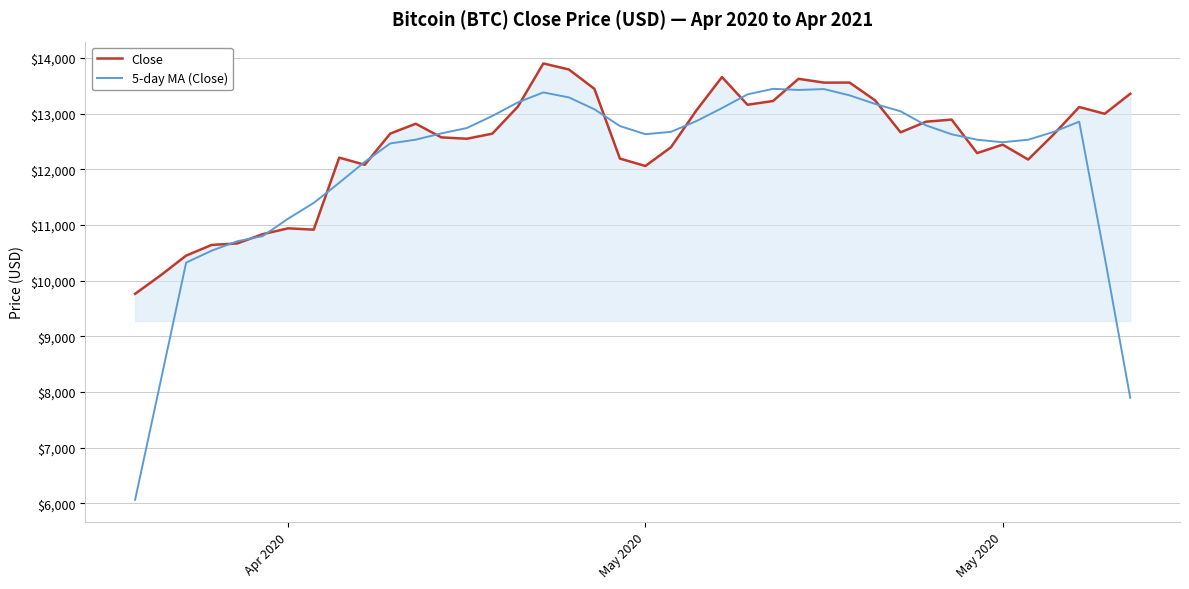

What is the average value of the Close series?

12433.3